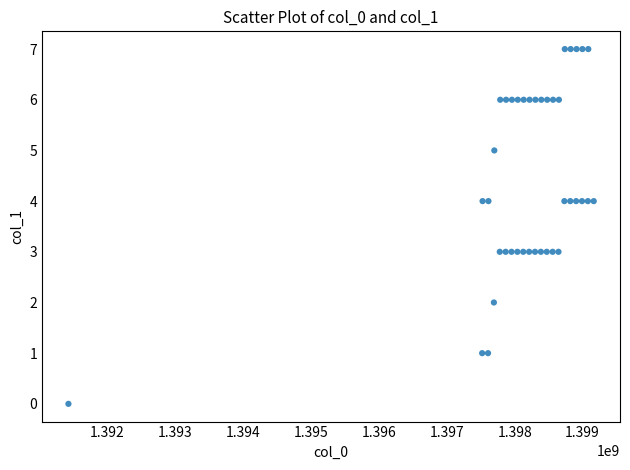

What is the range of X values (max minus min)?

7728273